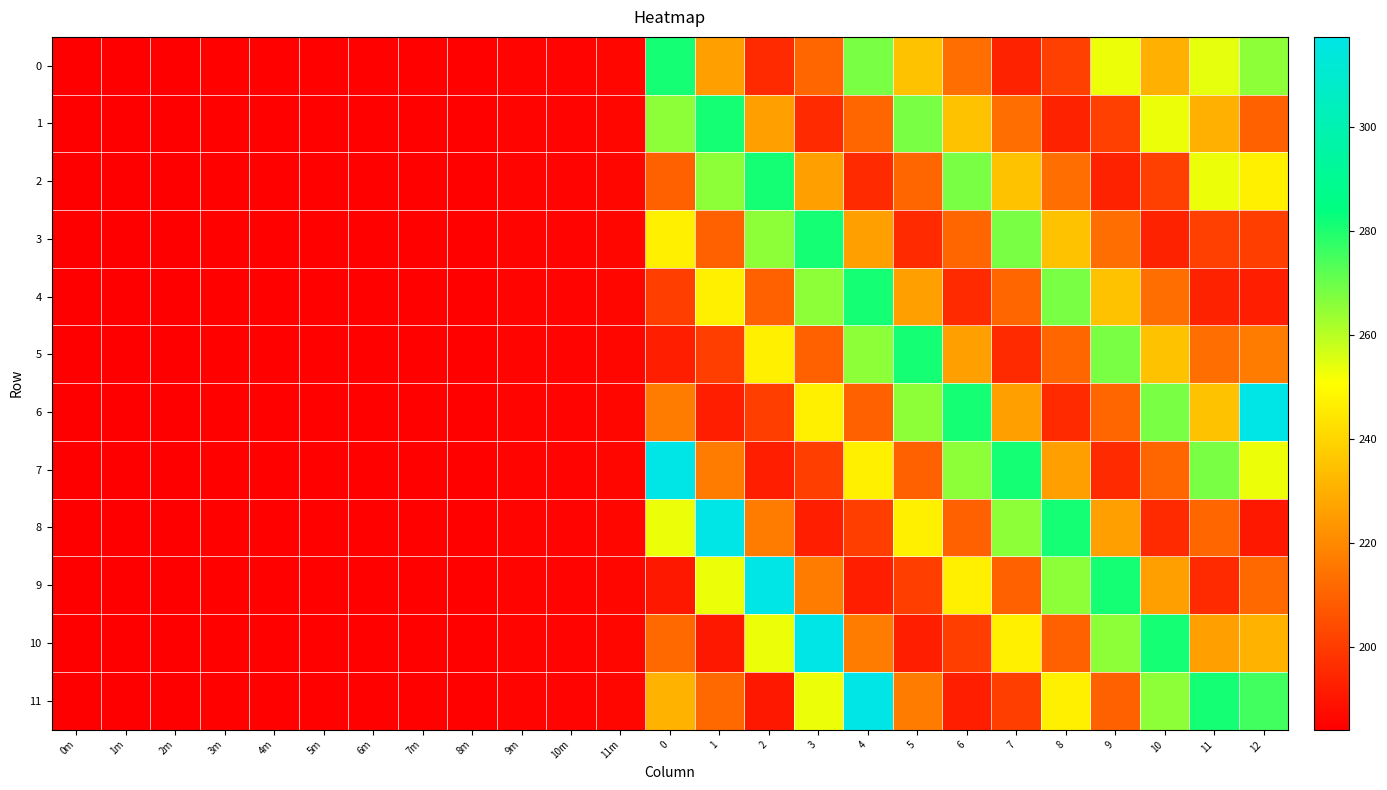

What is the total value across all series at 6?

2743.6